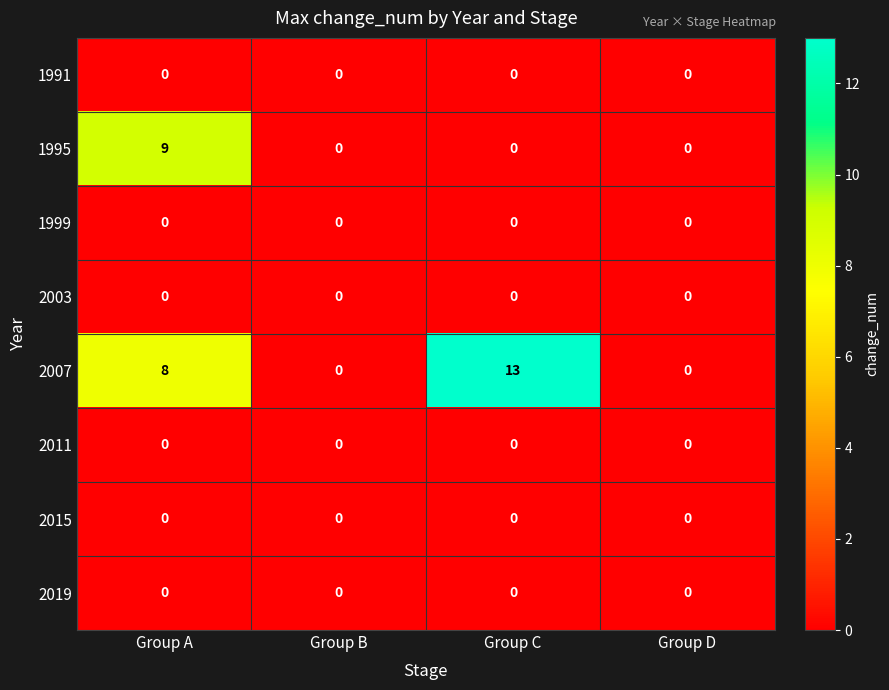

At which category is the sum across all series the highest?

Group A